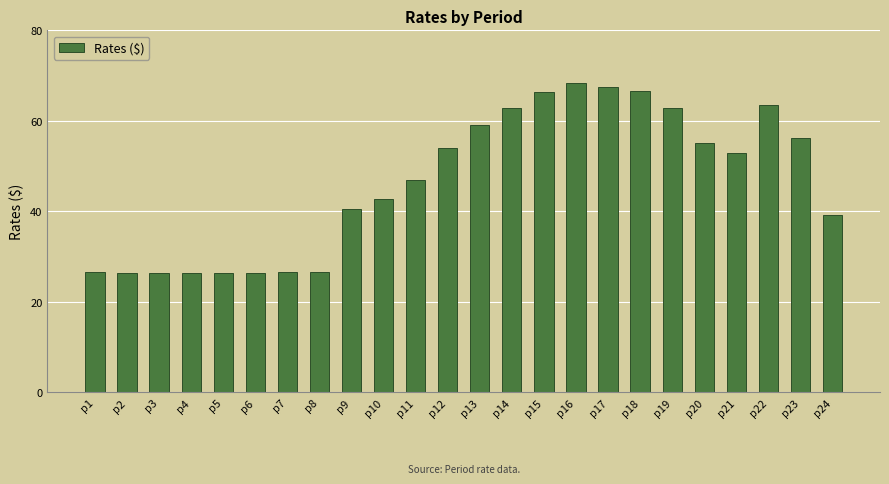

What is the maximum value shown in the chart?

68.3